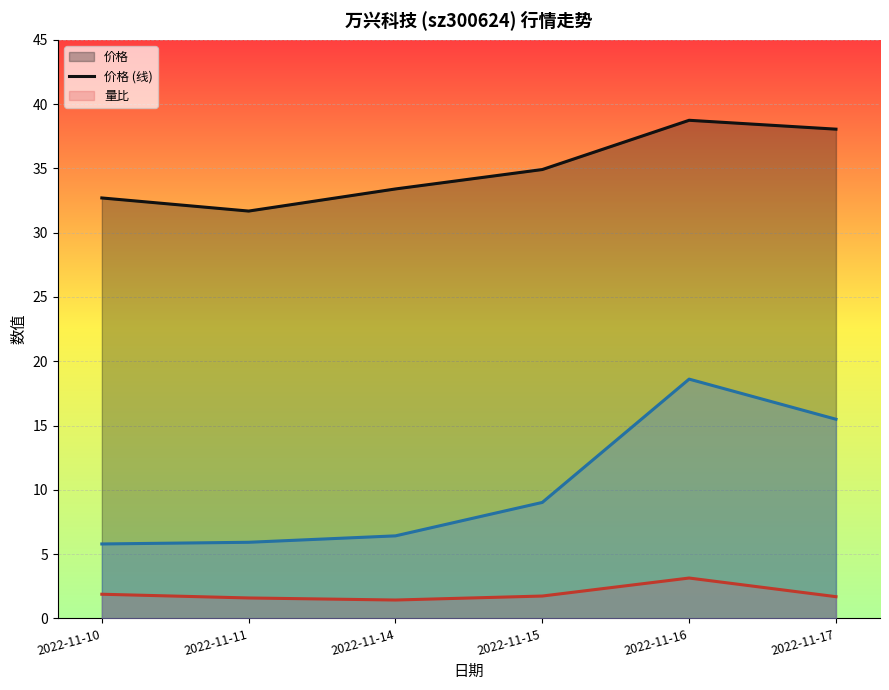

Rank the categories by 量比 (线) value from highest to lowest.

2022-11-16, 2022-11-10, 2022-11-15, 2022-11-17, 2022-11-11, 2022-11-14